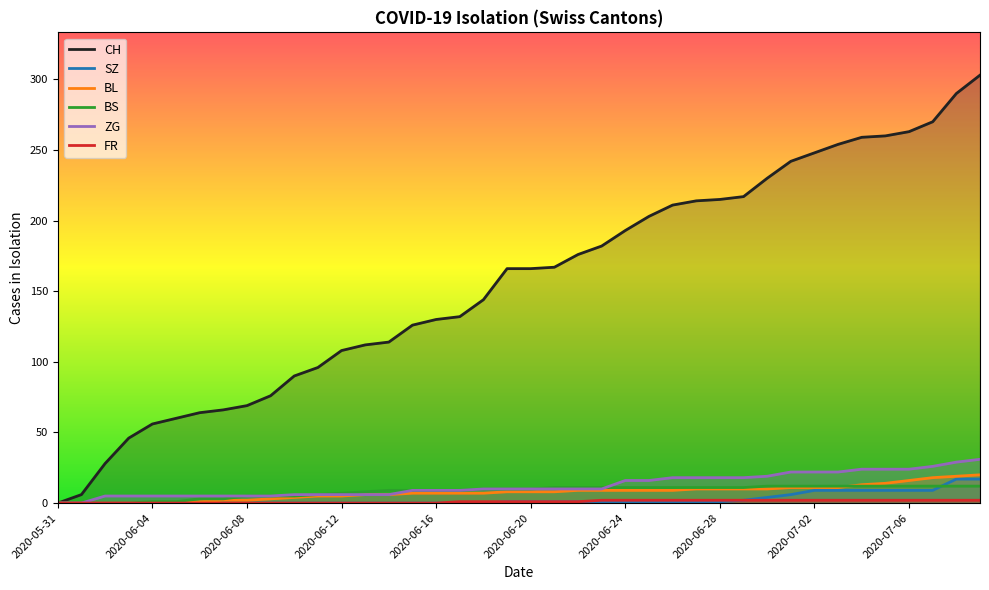

Does the chart have visible grid lines?

No